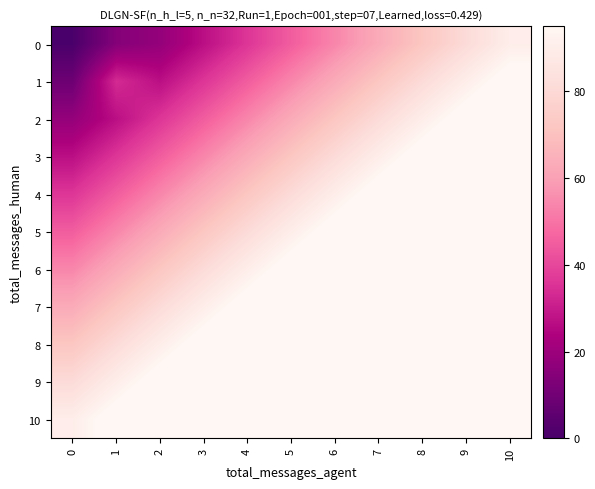

At 4, list the series in order from largest to smallest.

10, 9, 8, 7, 6, 5, 4, 3, 2, 1, 0